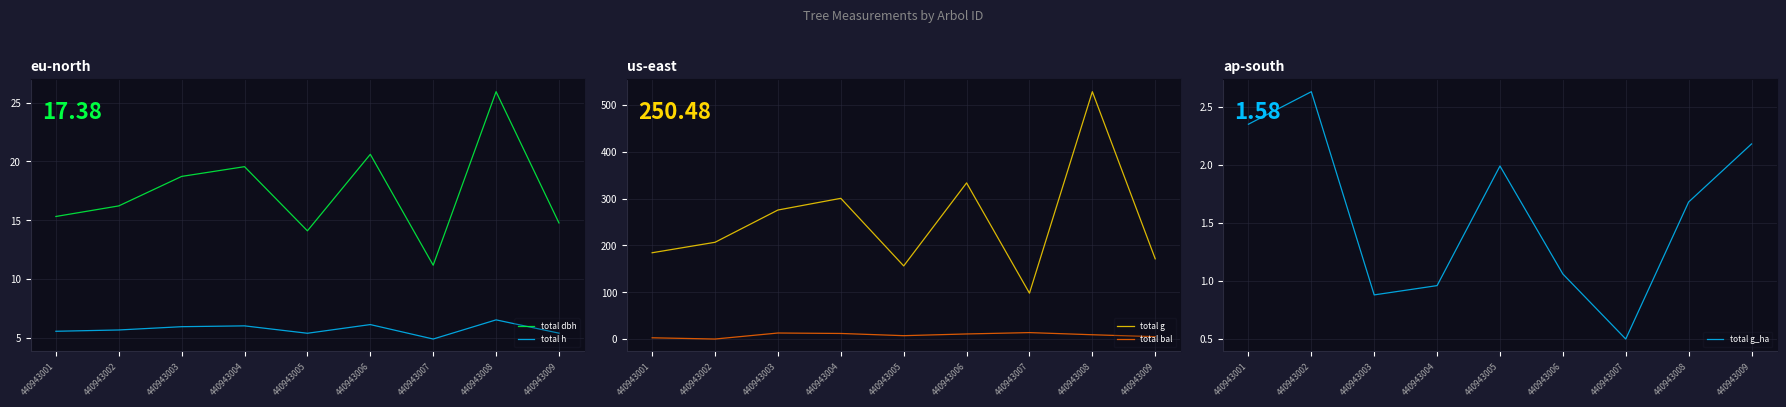

Which category has the lowest value across all series?

440943002